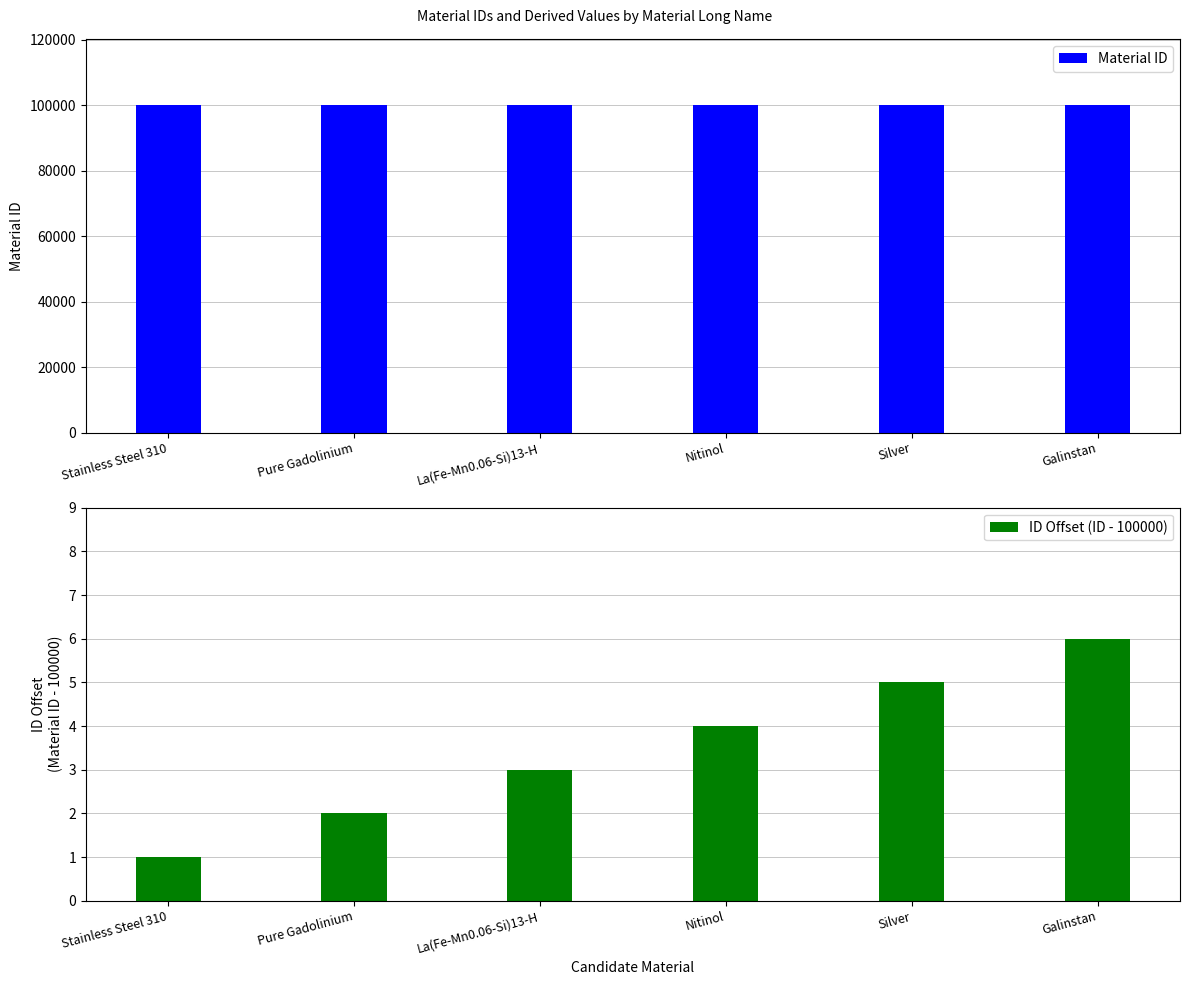

What is the label of the 6th bar from the left?

Galinstan